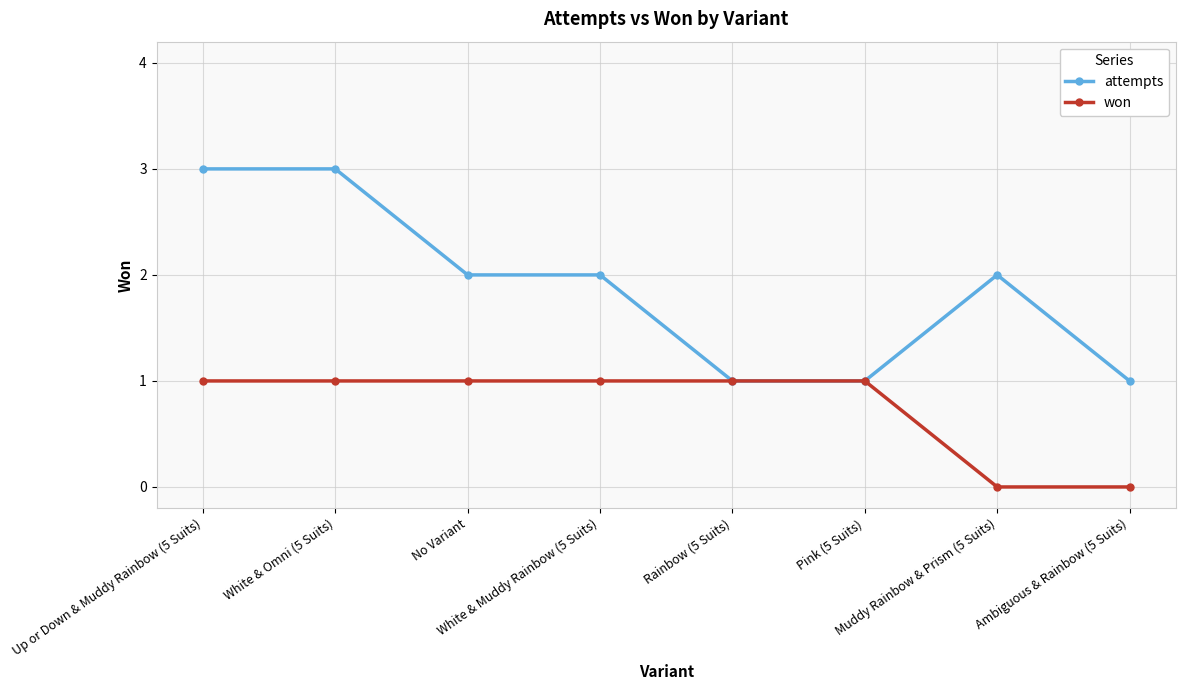

Which series has the widest spread of values?

attempts